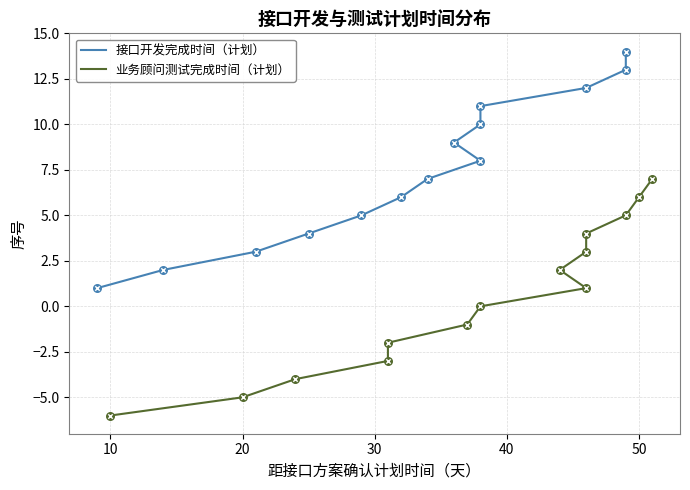

Which series has the widest spread of Y values?

接口开发完成时间（计划）